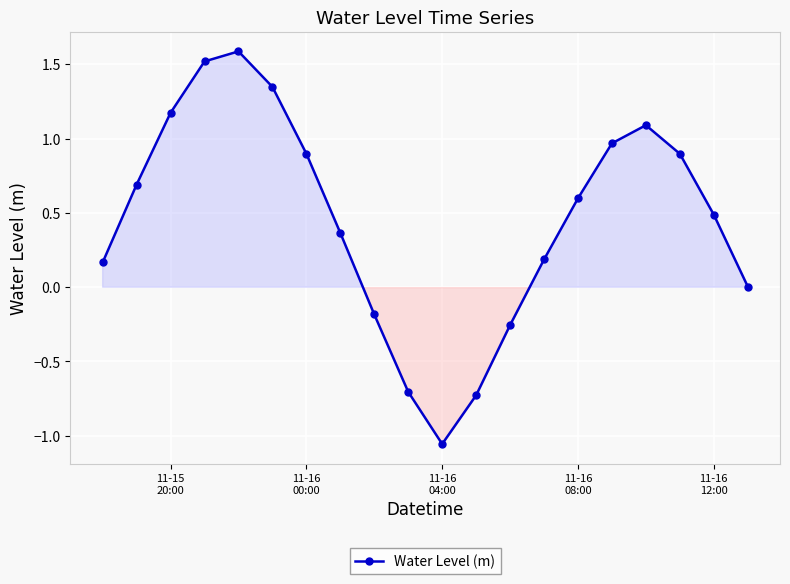

How many points are lower than both their immediate neighbors (excluding endpoints)?

1